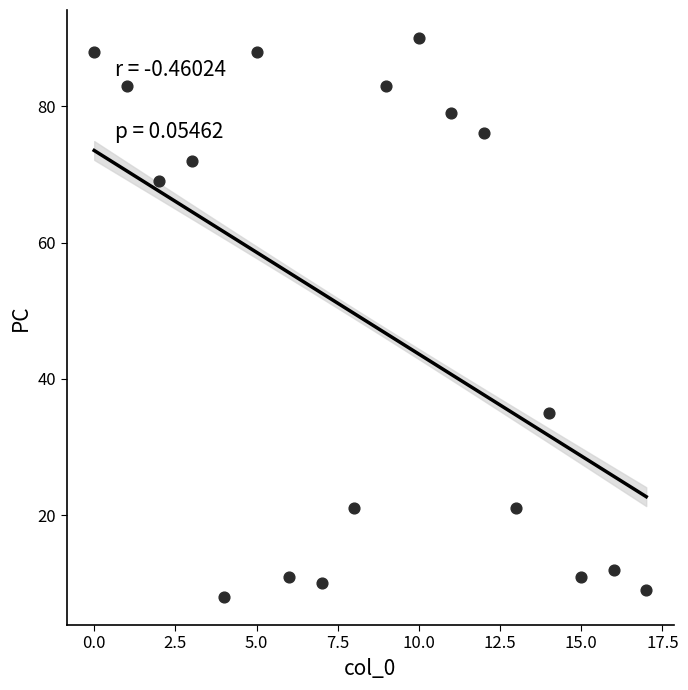

What Y value in the scatter plot is closest to 49?

35